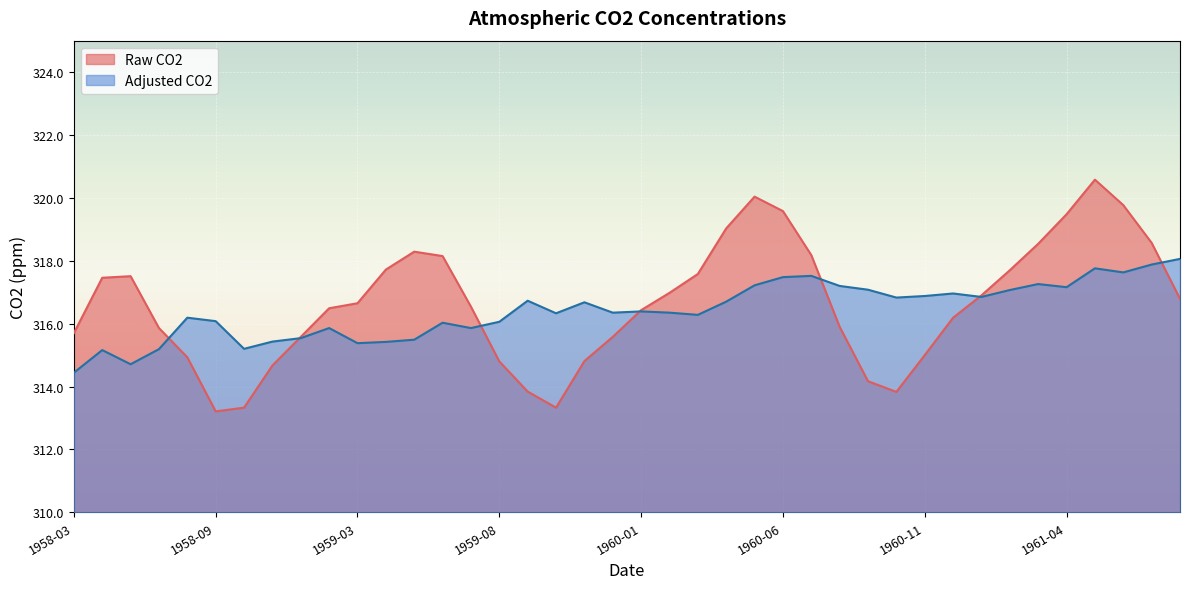

What is the sum of the Adjusted CO2 values at 1959-01 and 1960-03?

631.8